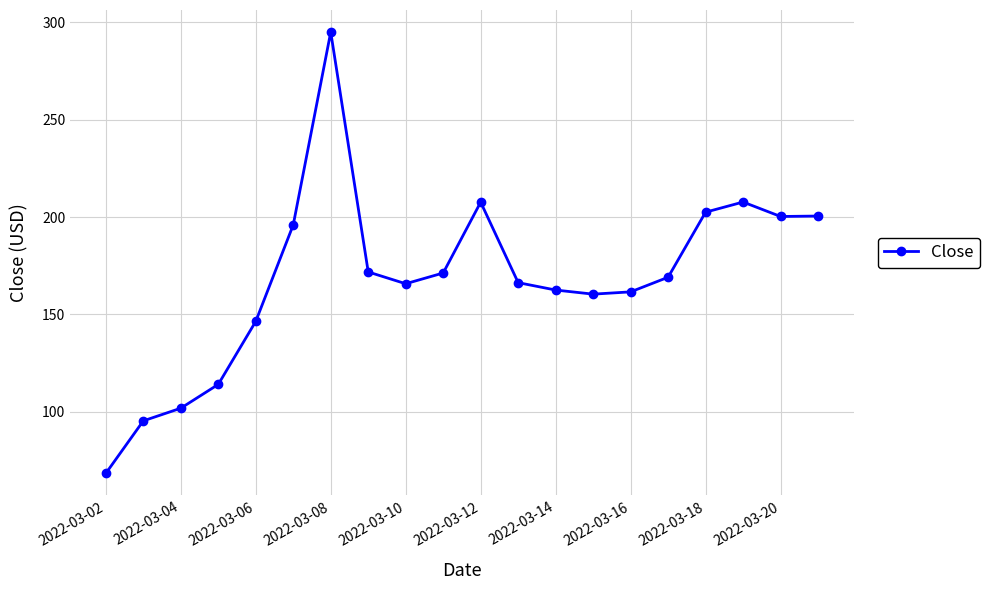

What is the value of the 2nd point from the left?

95.4